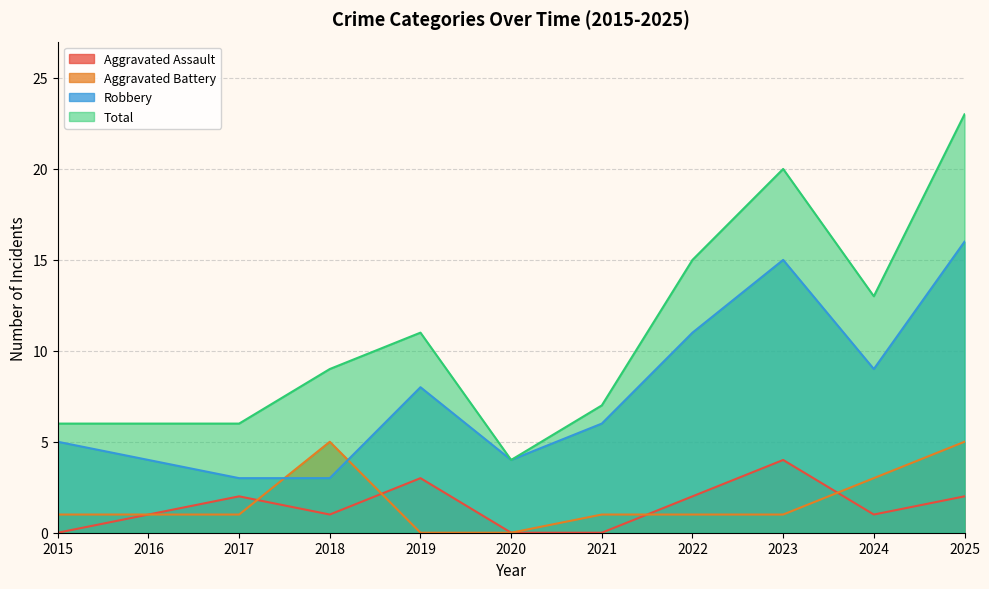

In Aggravated Assault, how many points are lower than both neighbors (excluding endpoints)?

2